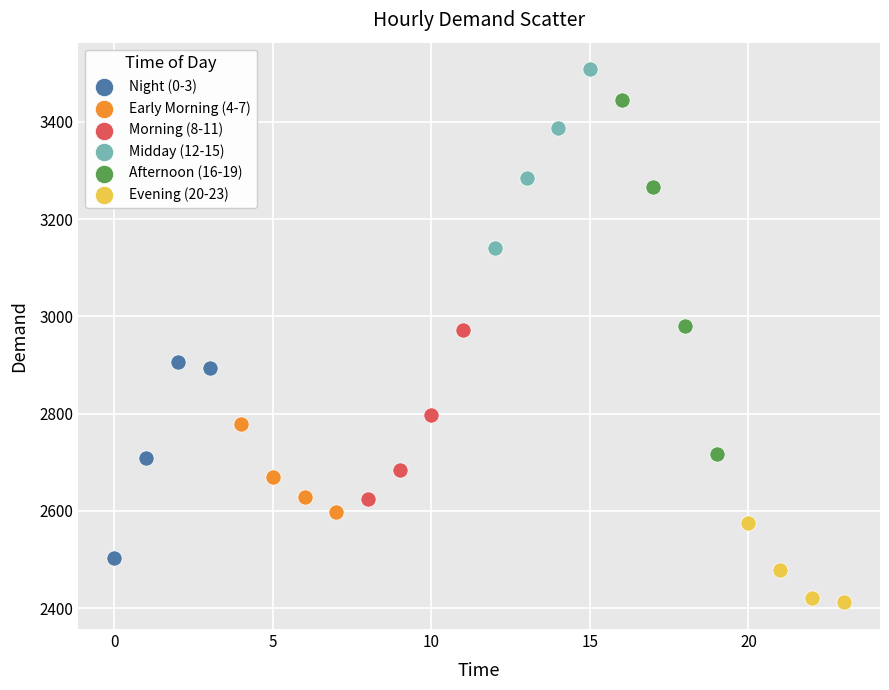

Which series reaches the maximum Y coordinate?

Midday (12-15)